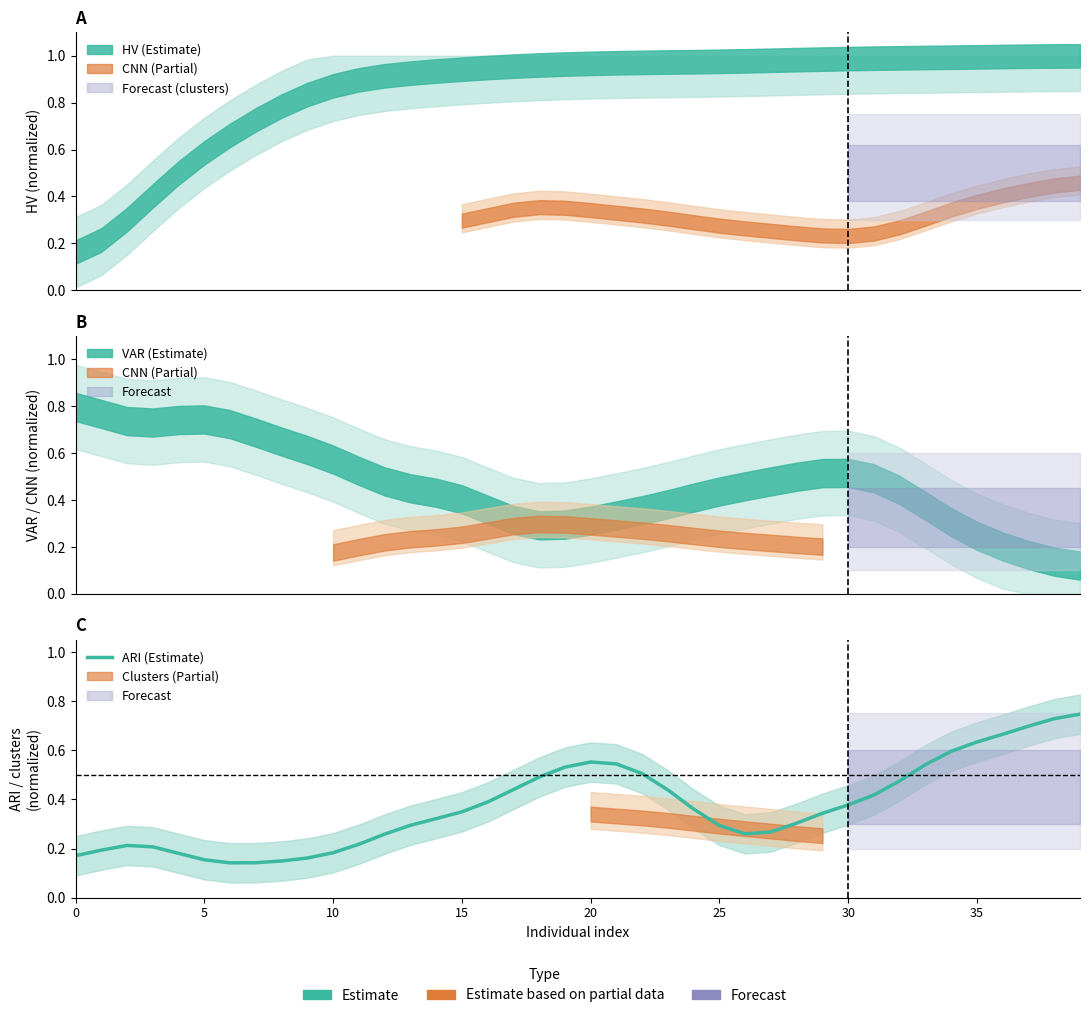

Between 15 and 34, which is larger?

34